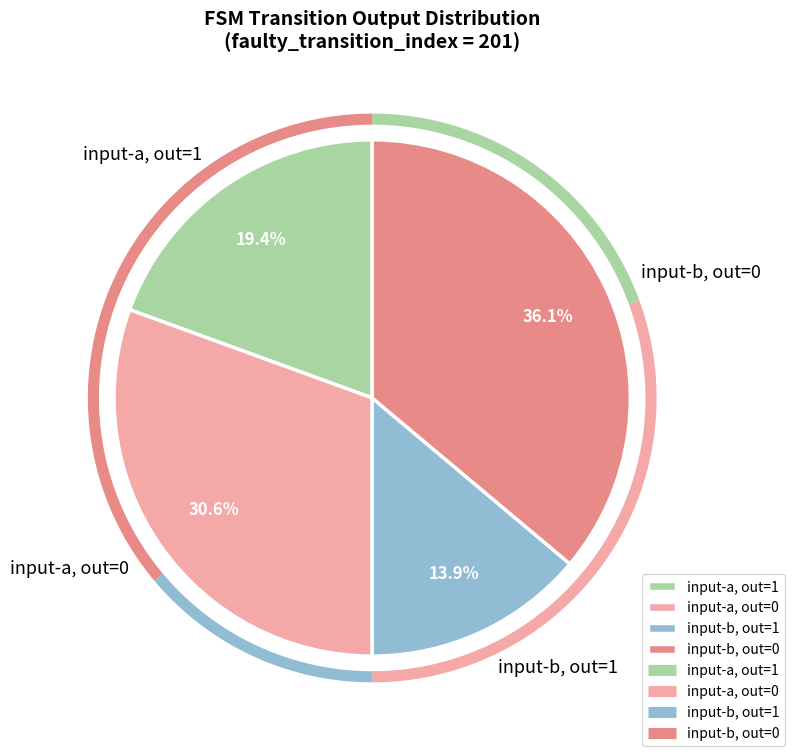

Is there any slice that represents more than half of the pie?

No